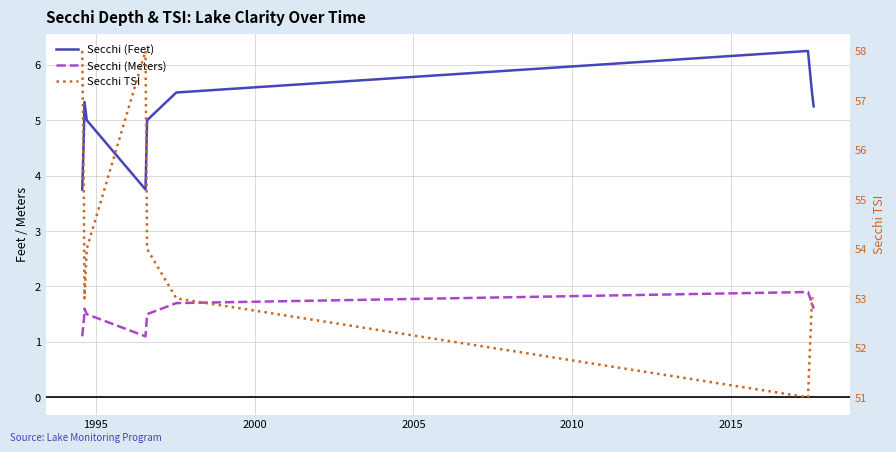

How many lines are shown in the chart?

3